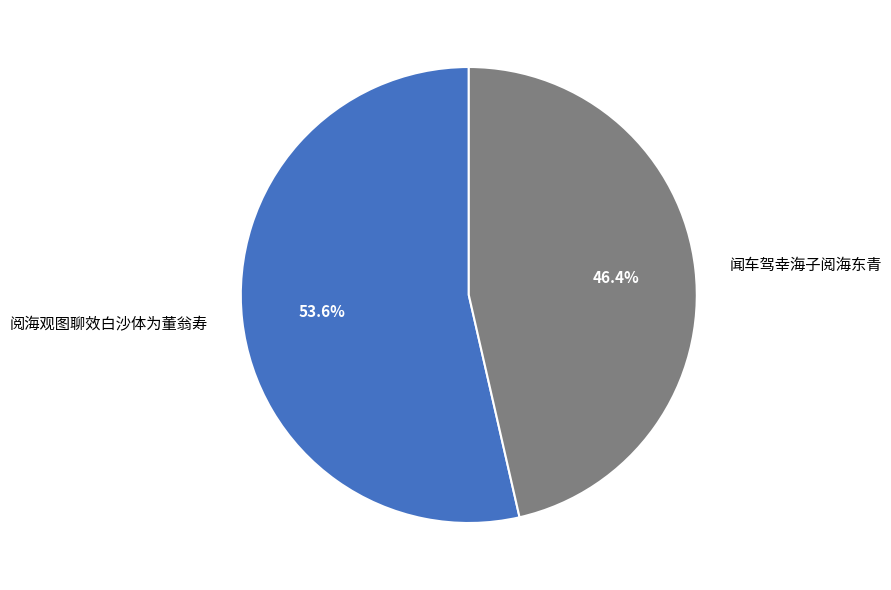

Which category has the biggest portion of the pie?

阅海观图聊效白沙体为董翁寿